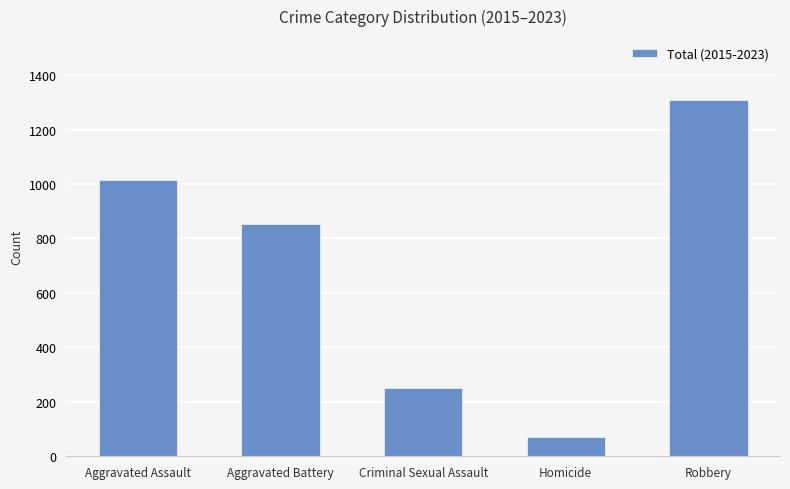

How many bars are there in total?

5